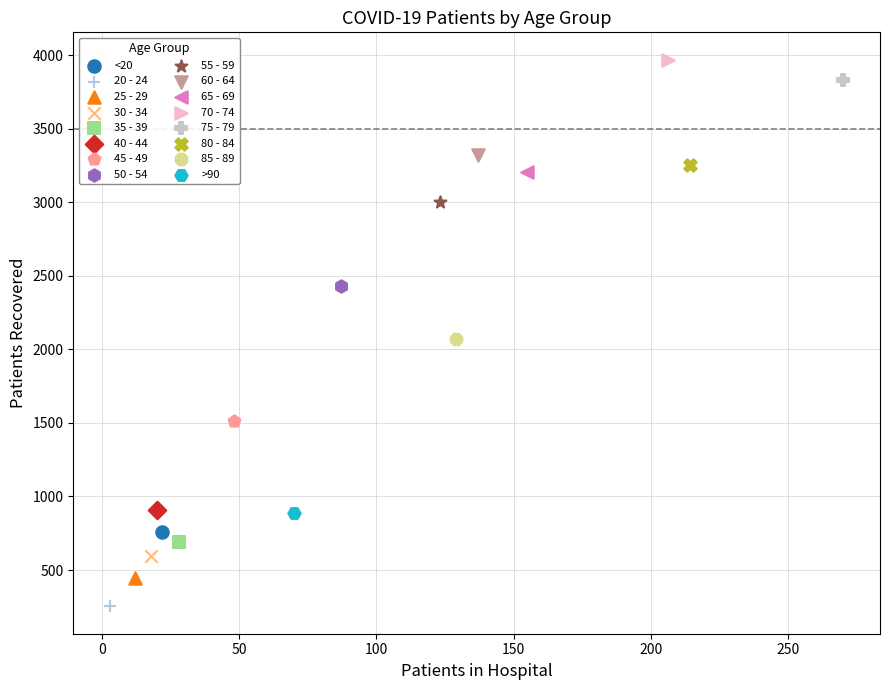

Which series contains the lowest Y value?

20 - 24